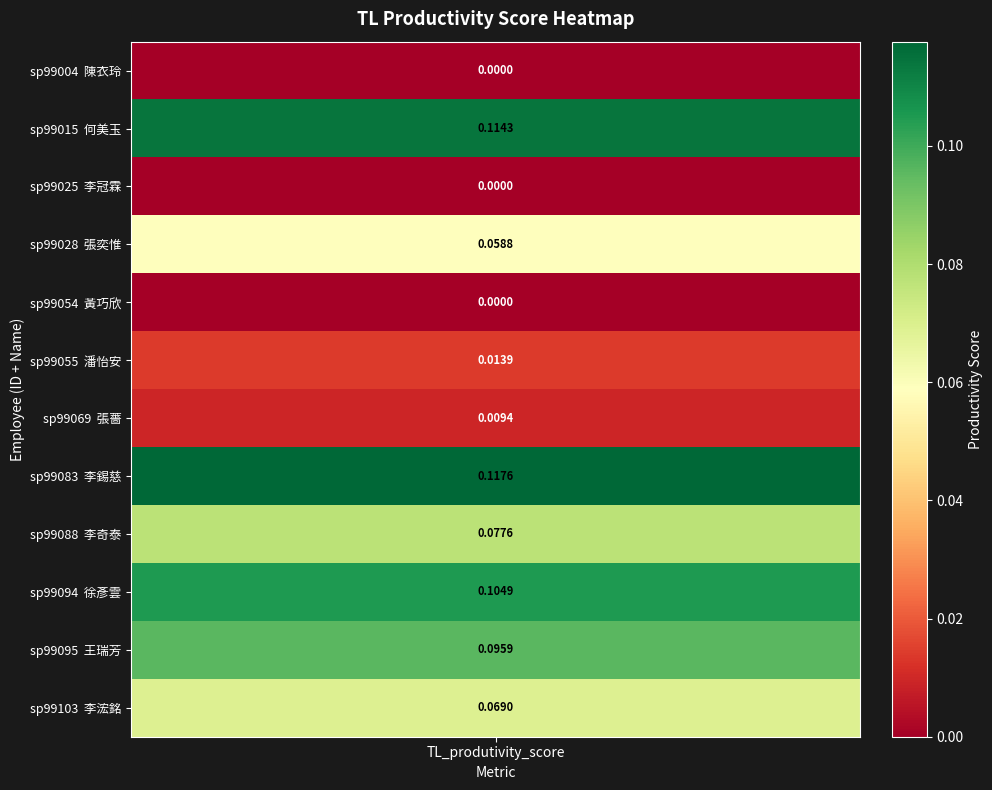

How many values are above zero?

9